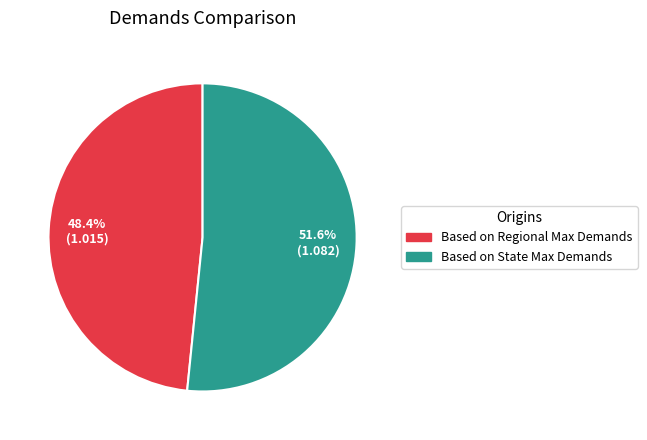

What percentage is the Based on State Max Demands slice, to the nearest percent?

52%